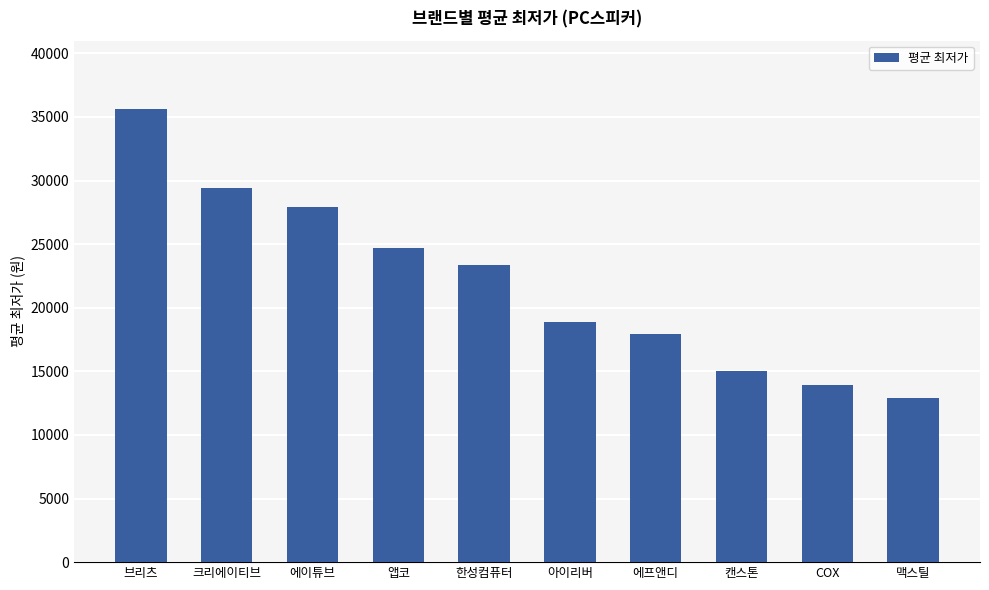

List the labels in order of value, largest first.

브리츠, 크리에이티브, 에이튜브, 앱코, 한성컴퓨터, 아이리버, 에프앤디, 캔스톤, COX, 맥스틸